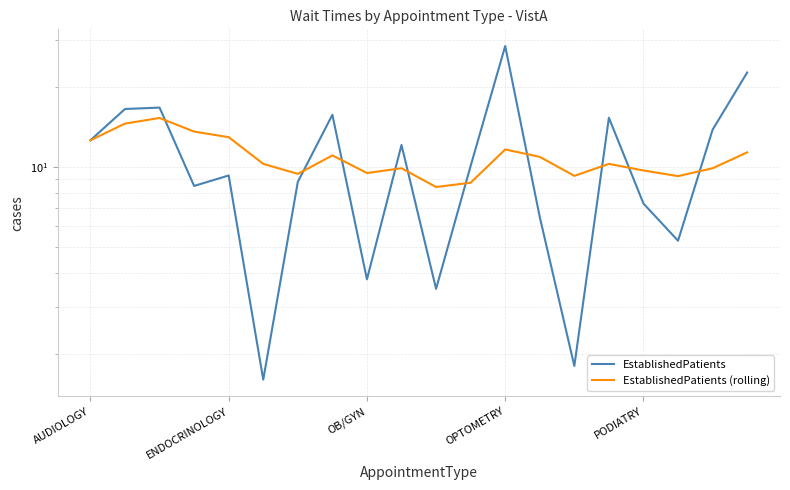

True or false: EstablishedPatients (rolling) has a value of 3.5 at OB/GYN.

False